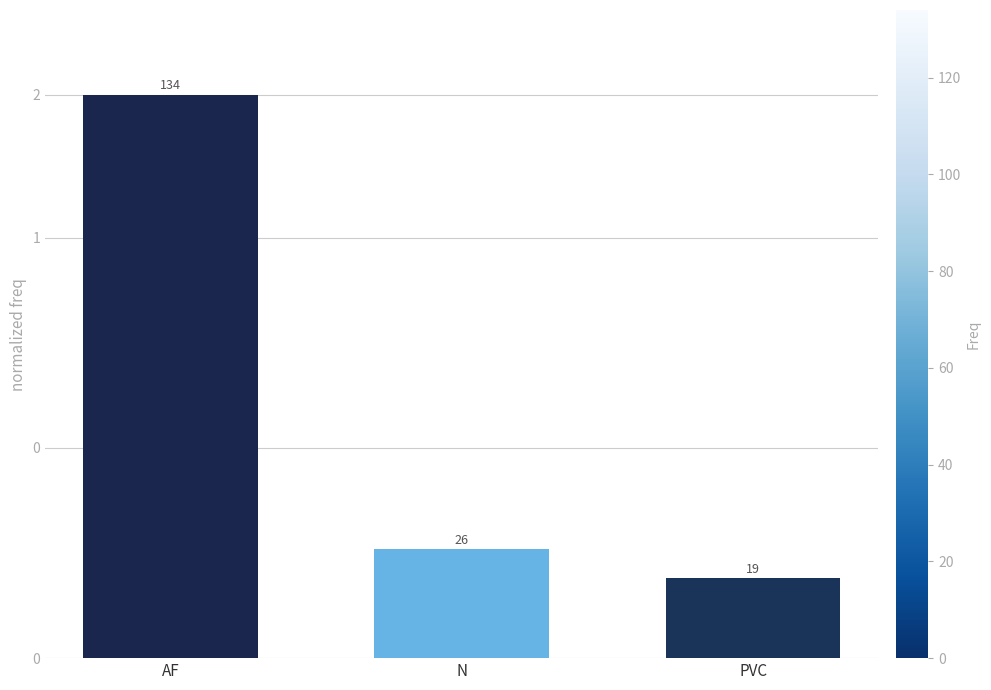

Approximately how many times larger is the value at AF compared to N?

5.2